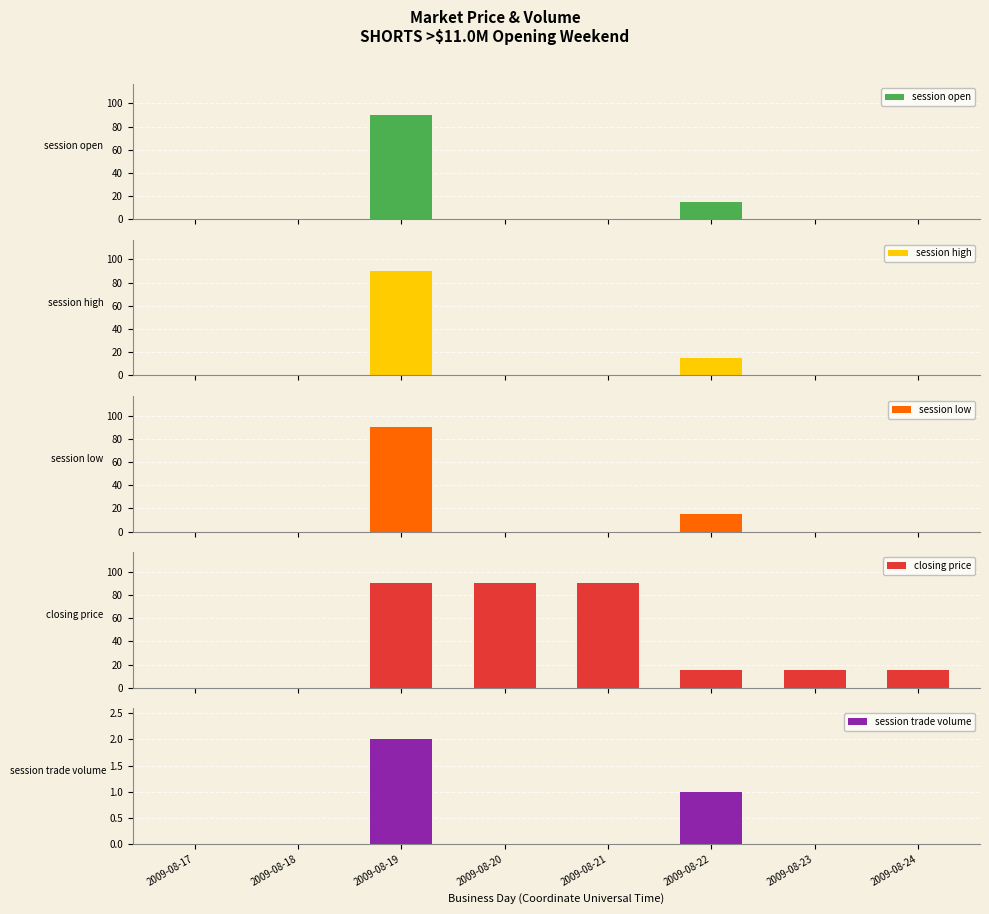

Reading left to right, what are all the values shown in this chart?

session open: 0	0	90	0	0	15	0	0
session high: 0	0	90	0	0	15	0	0
session low: 0	0	90	0	0	15	0	0
closing price: 0	0	90	90	90	15	15	15
session trade volume: 0	0	2	0	0	1	0	0